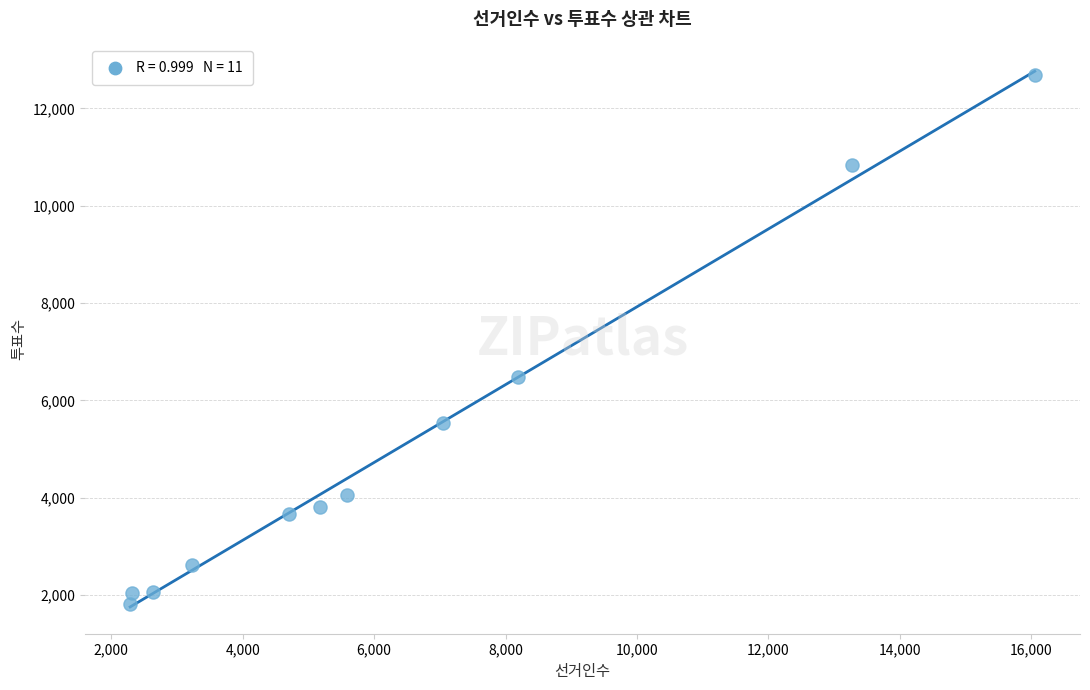

What is the average Y value?

5052